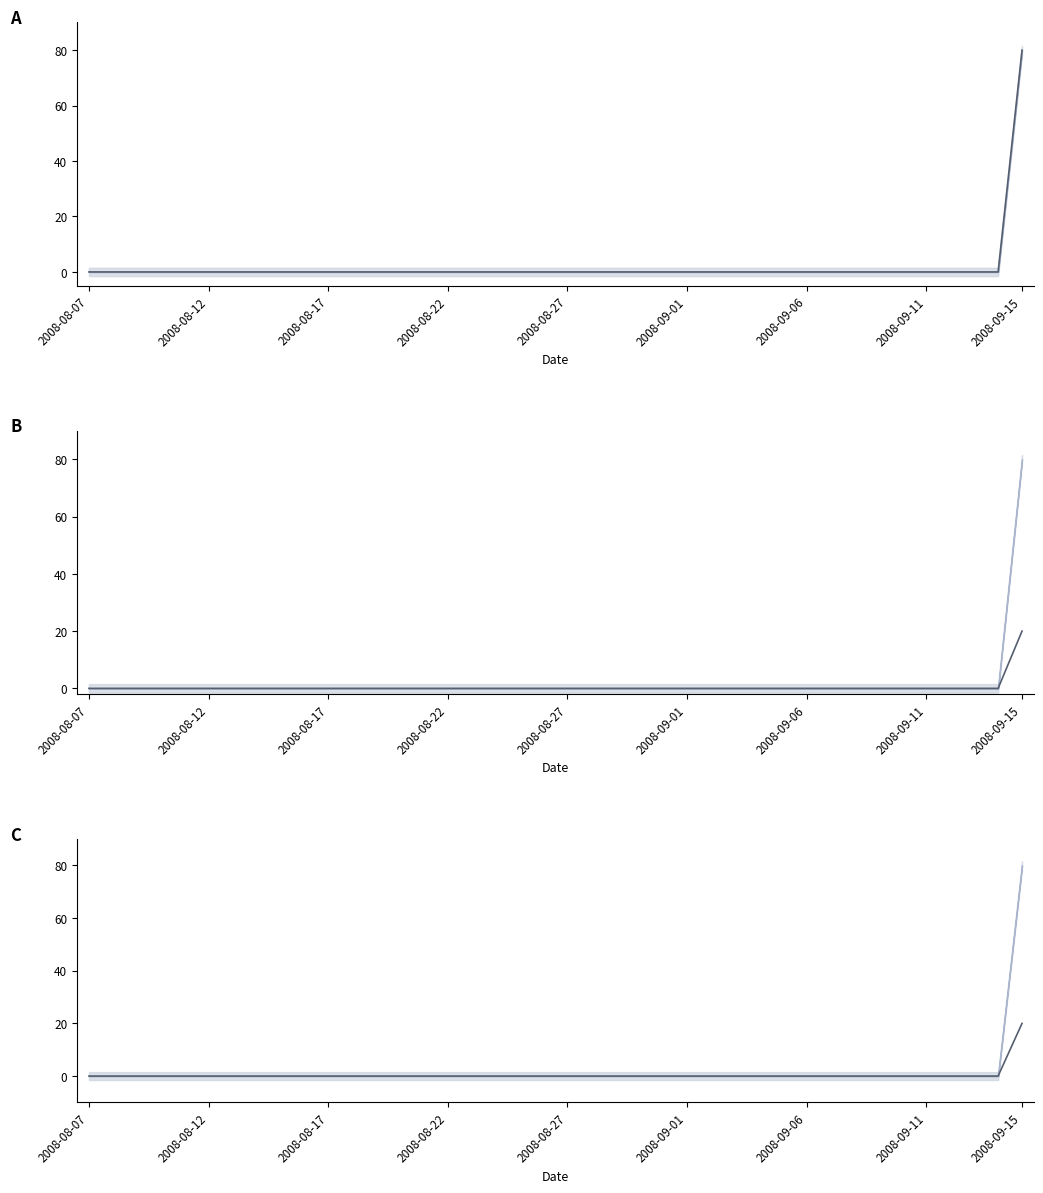

Which series has the largest range (max minus min)?

closing price